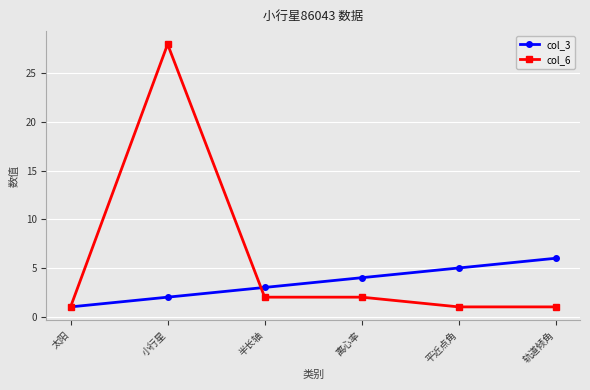

Rank the series by their average value, from lowest to highest.

col_3, col_6